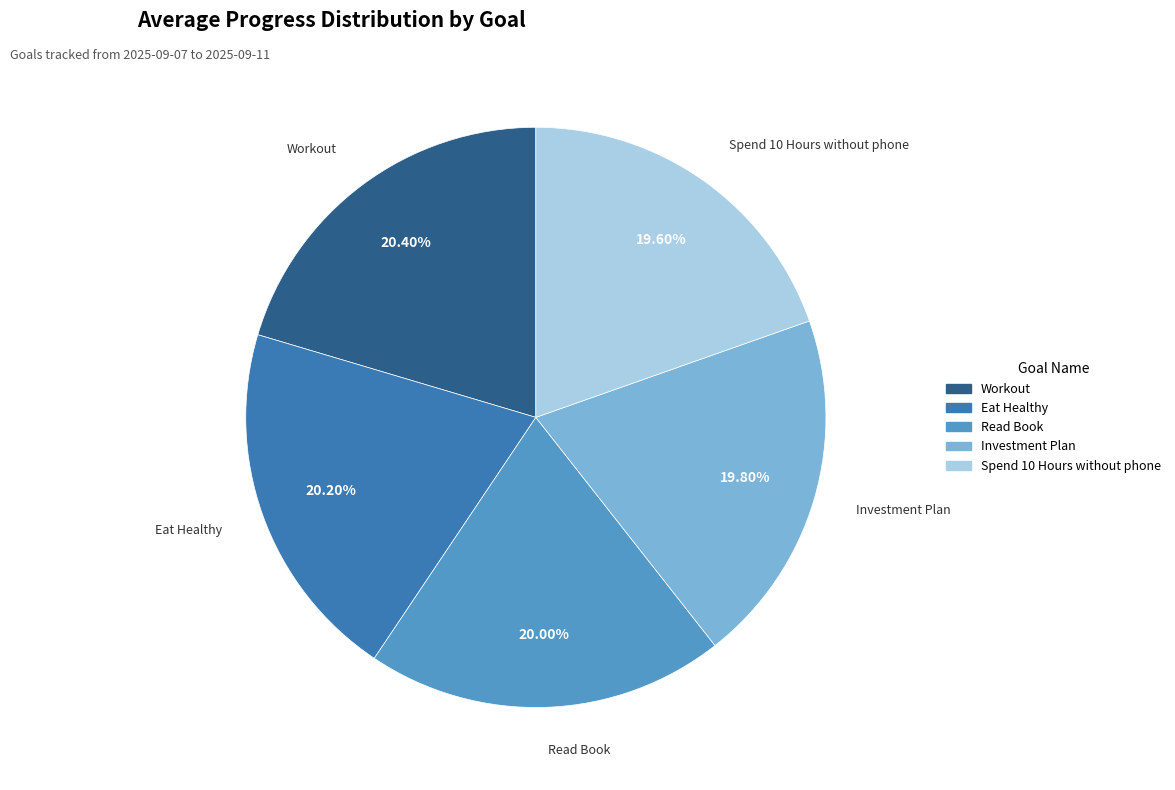

To the nearest percent, what percentage of the pie is Investment Plan?

20%